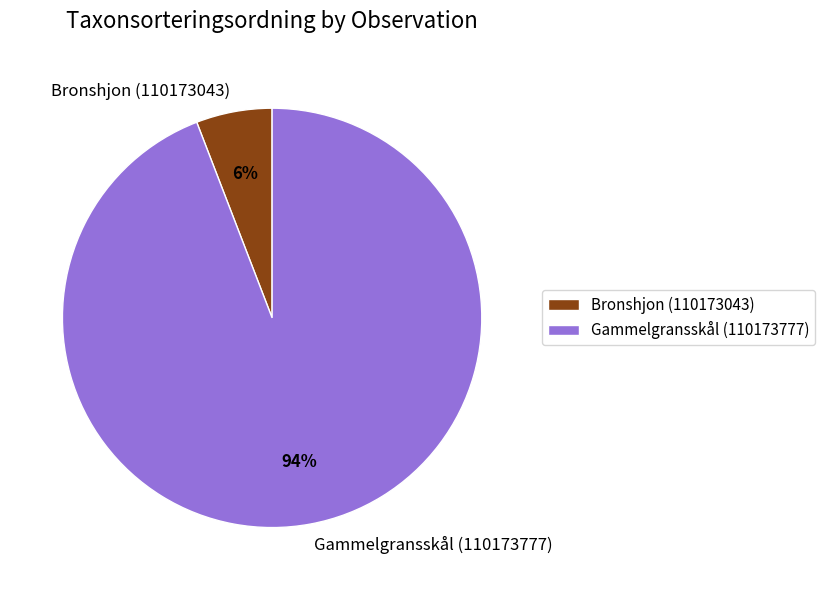

The Gammelgransskål (110173777) slice represents 94% of the pie. True or false?

True